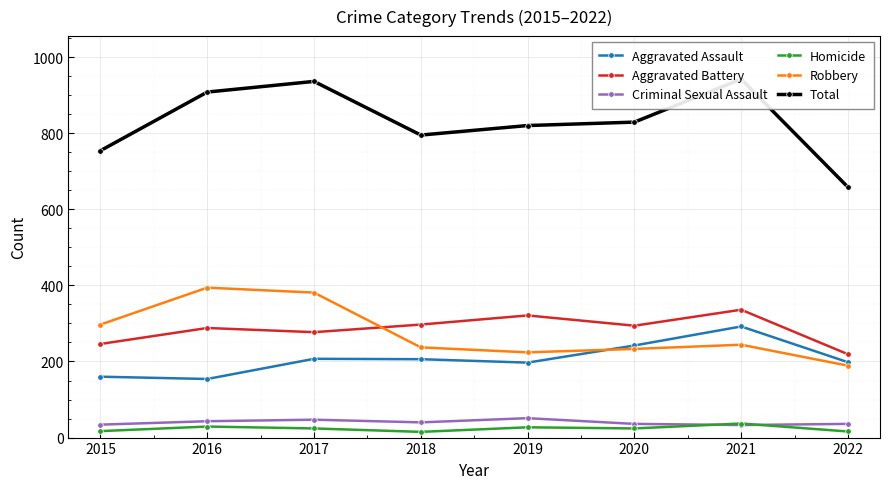

Is it true that Aggravated Battery equals 219 at 2022?

True